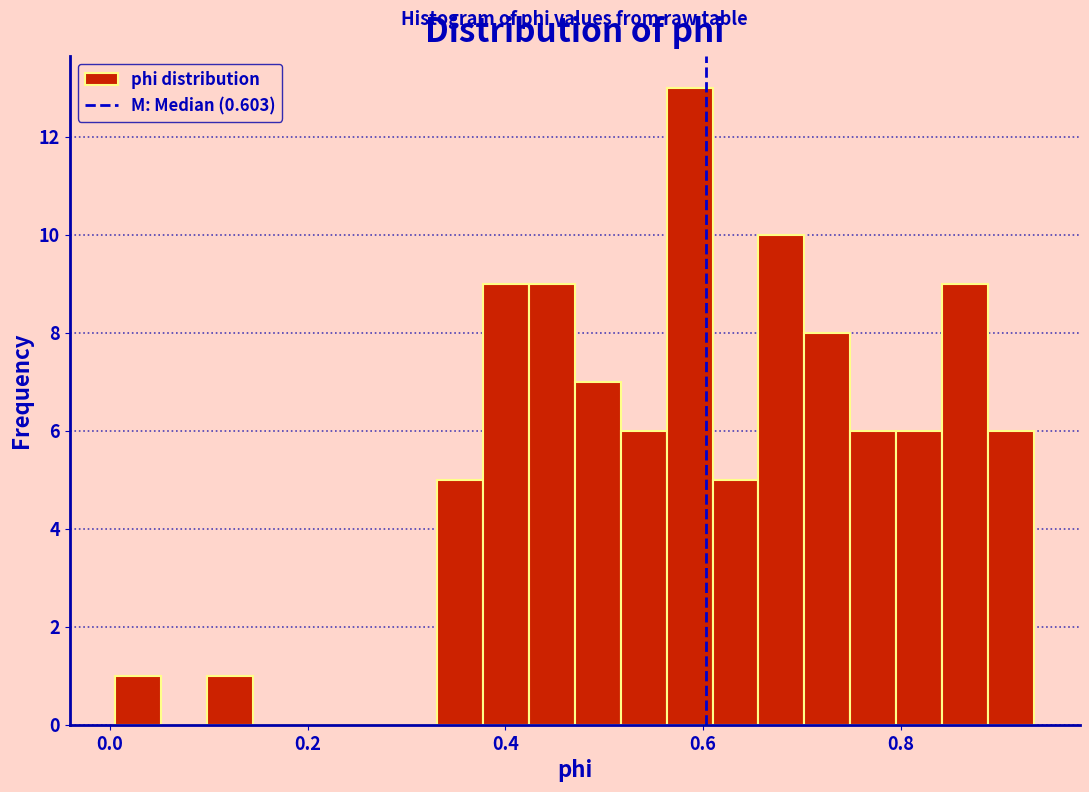

Around what value on the x-axis is the tallest bar? Give the approximate position of its centre, as read against the axis.

0.58